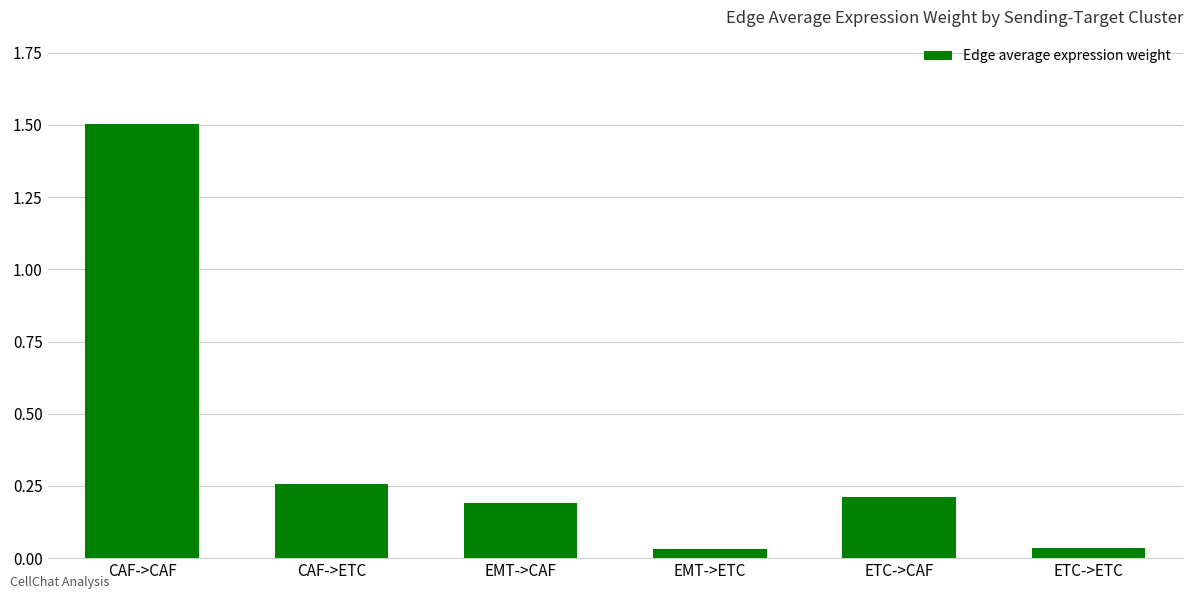

Count the number of categories in the chart.

6